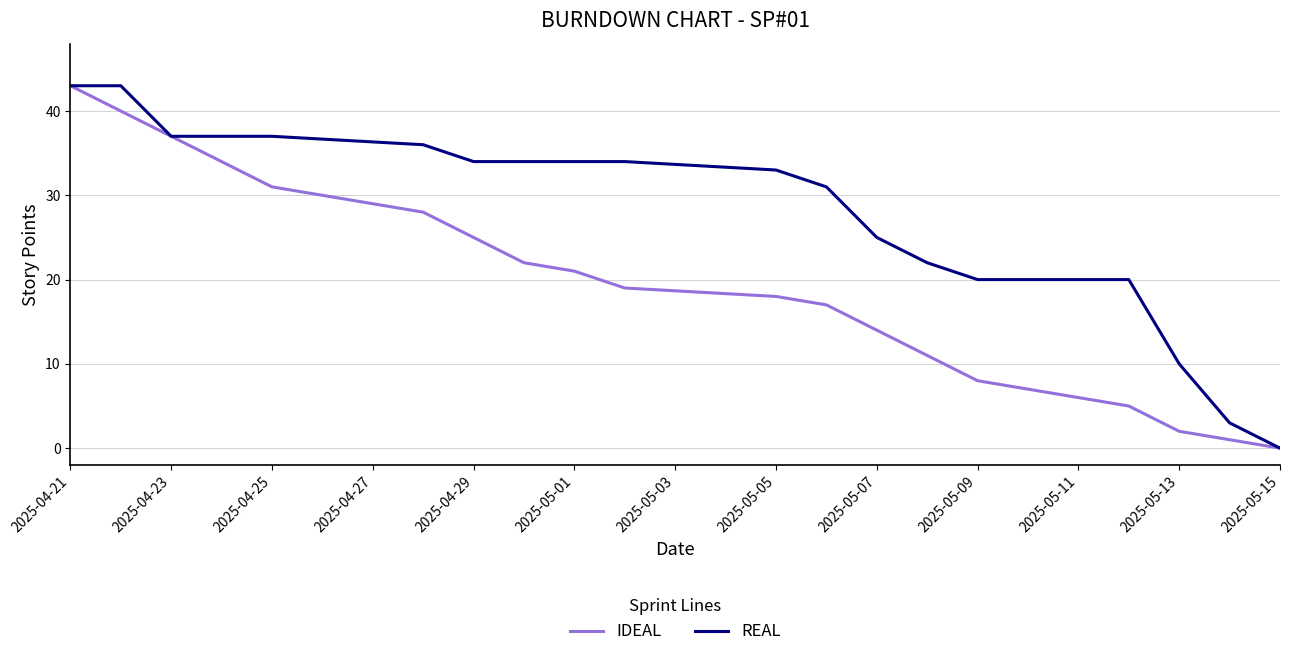

What is the maximum value for IDEAL?

43